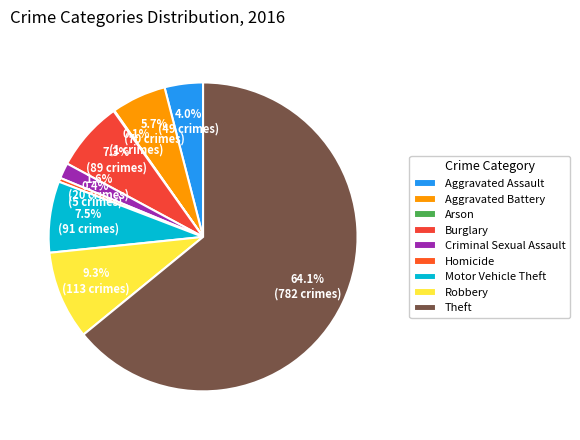

True or false: Burglary accounts for 7% of the total.

True